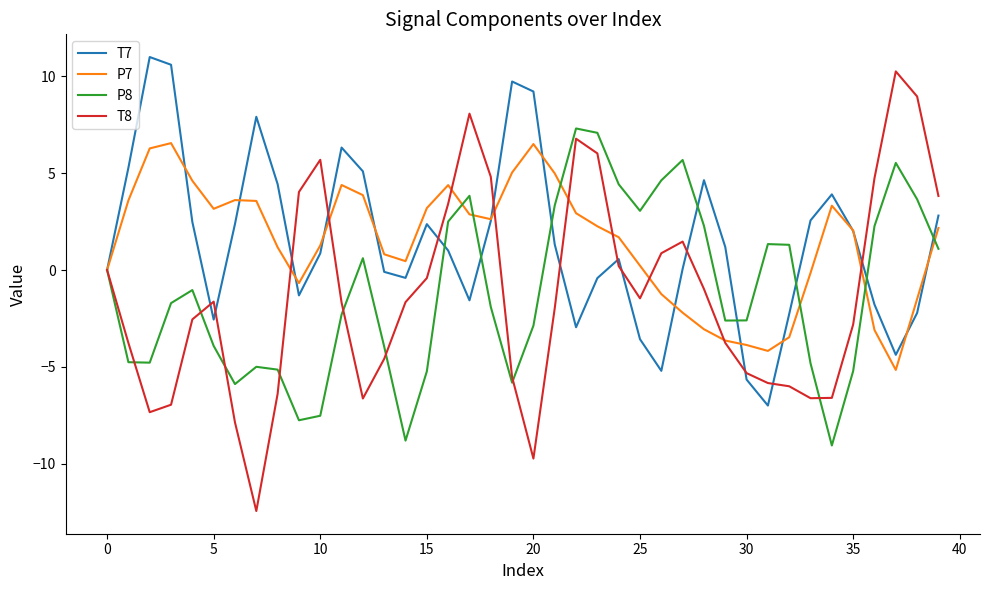

How many lines are shown in the chart?

4